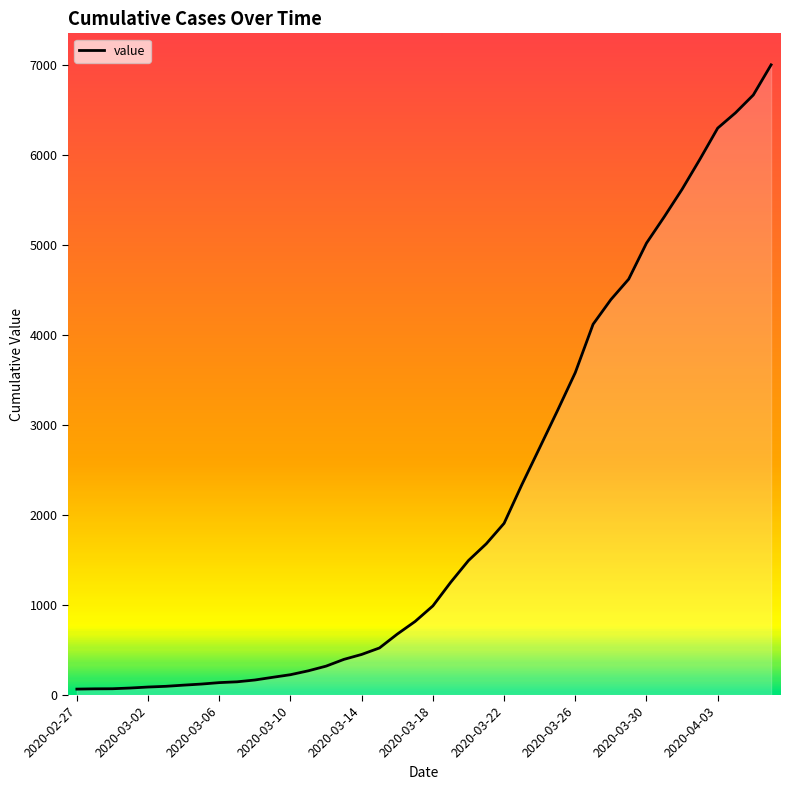

What is the maximum value shown in the chart?

6999